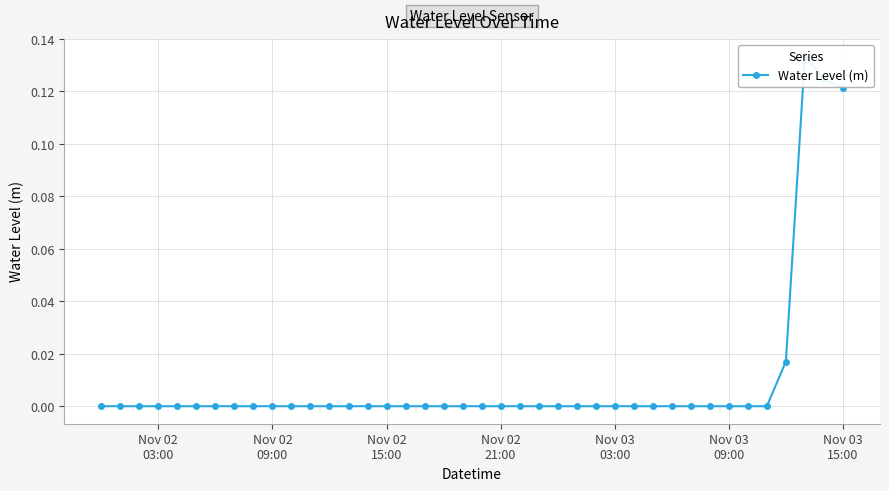

How many points are higher than both their immediate neighbors (excluding endpoints)?

2